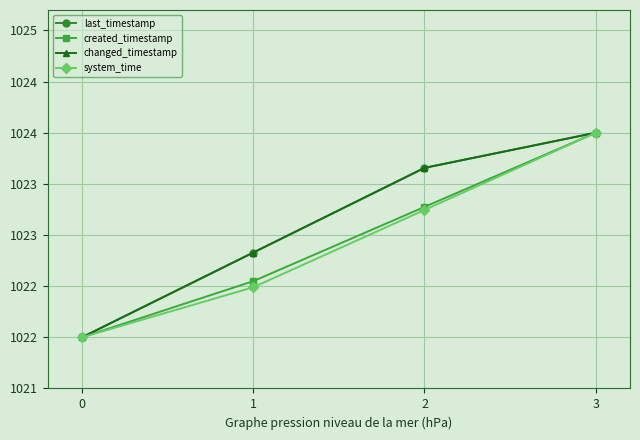

Does the chart have visible grid lines?

Yes